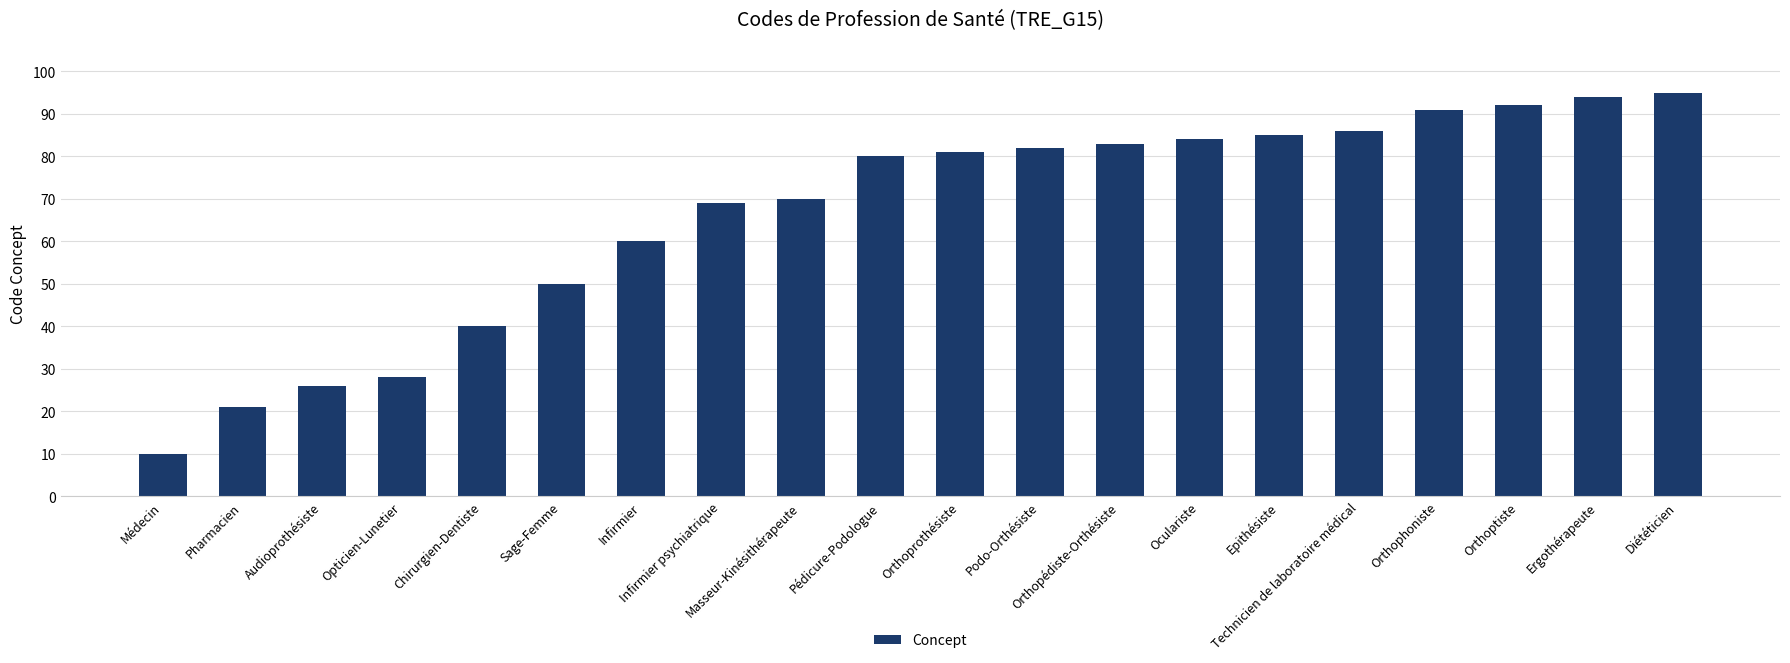

Rank the categories by value from highest to lowest.

Diététicien, Ergothérapeute, Orthoptiste, Orthophoniste, Technicien de laboratoire médical, Epithésiste, Oculariste, Orthopédiste-Orthésiste, Podo-Orthésiste, Orthoprothésiste, Pédicure-Podologue, Masseur-Kinésithérapeute, Infirmier psychiatrique, Infirmier, Sage-Femme, Chirurgien-Dentiste, Opticien-Lunetier, Audioprothésiste, Pharmacien, Médecin